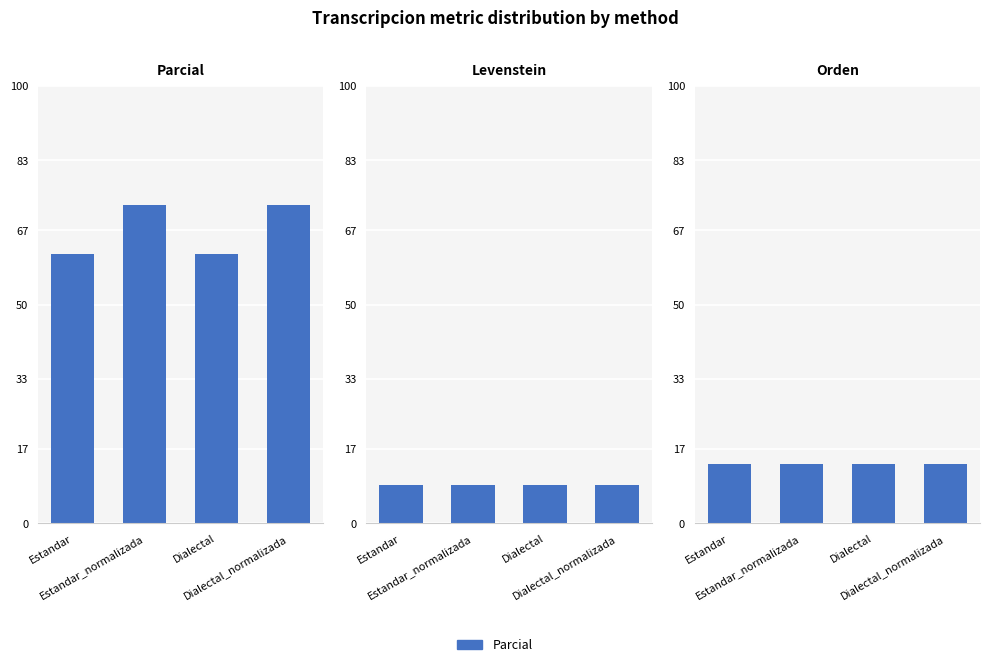

At Estandar, list the series in order from largest to smallest.

Parcial, Orden, Levenstein